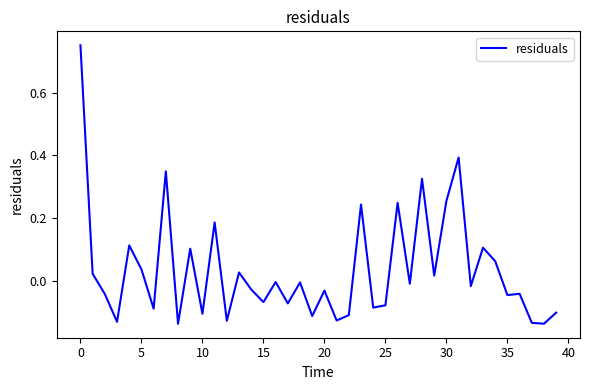

At which label is the value closest to 0?

16